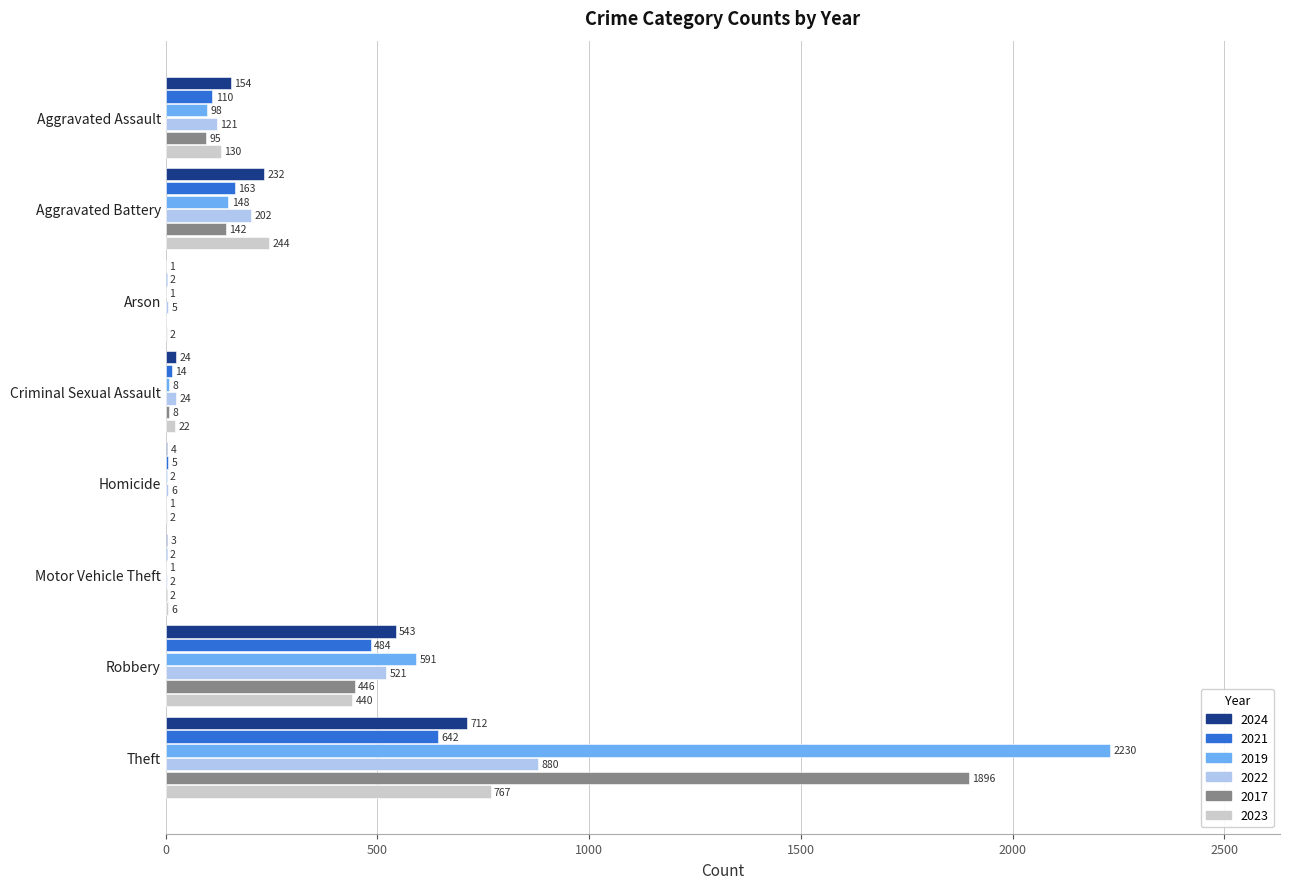

At which label is 2021 closest to 322?

Aggravated Battery